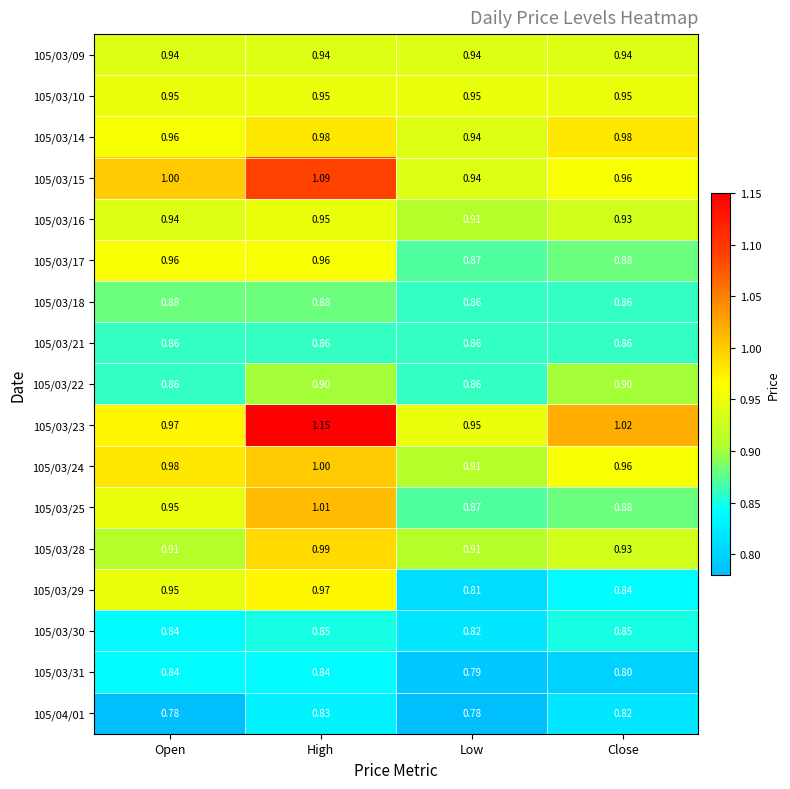

At which category is the sum across all series the highest?

High